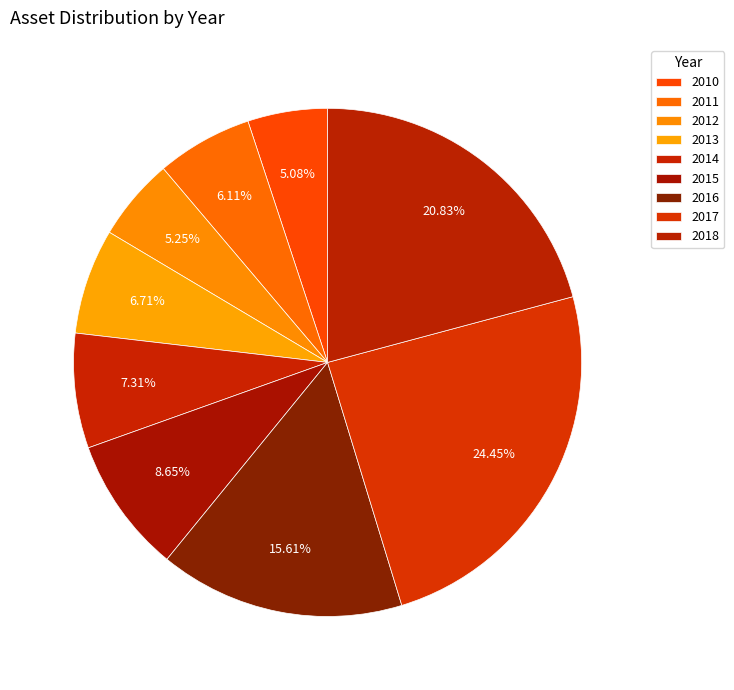

To the nearest percent, what is the difference between the 2016 and 2018 slice percentages?

5%